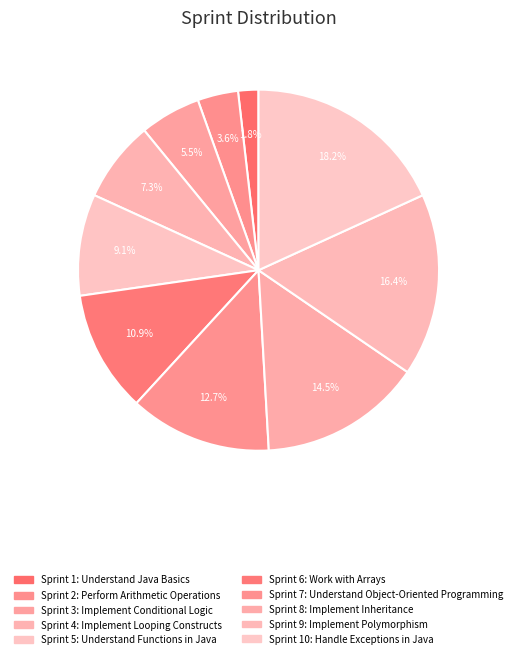

Count the number of slices in the pie.

10